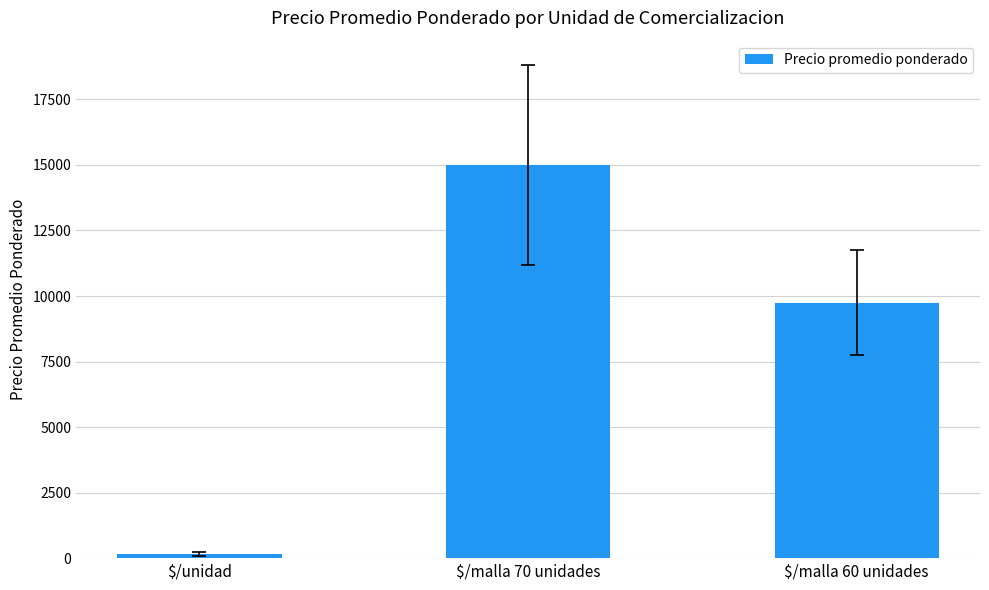

What is the maximum value shown in the chart?

15000.0